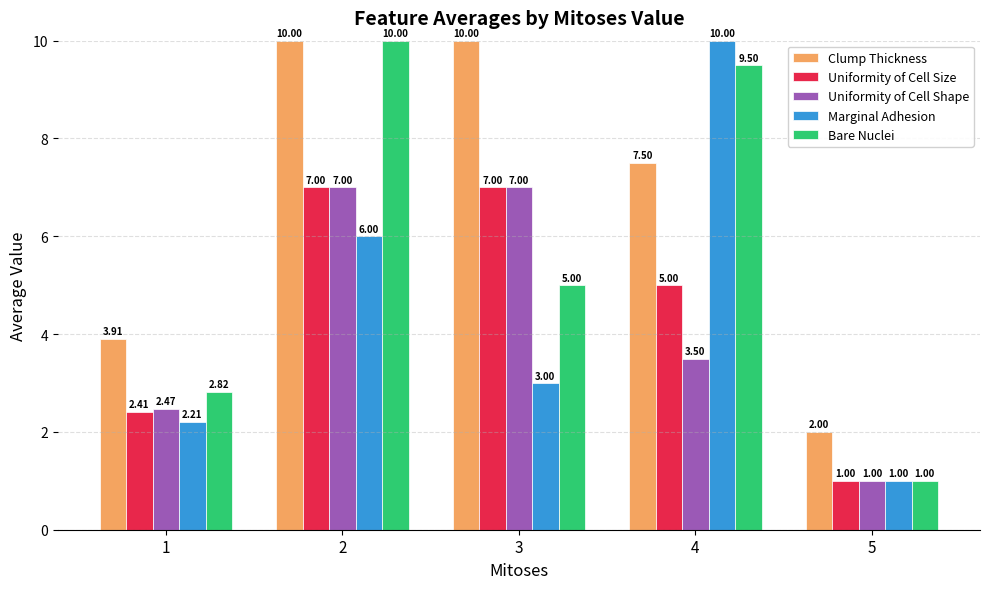

What is the sum of all Uniformity of Cell Shape values?

21.0